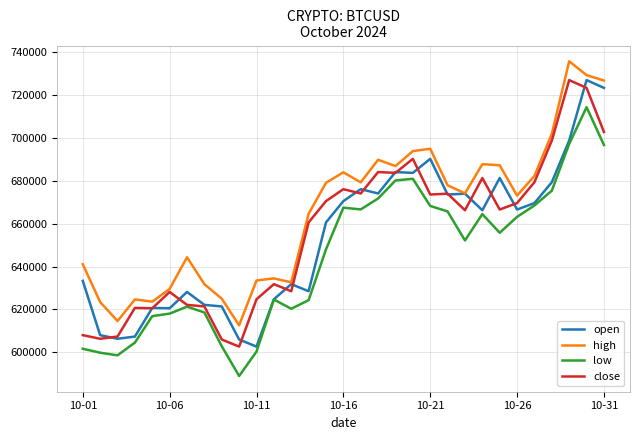

What are all the series names shown in the legend?

open, high, low, close